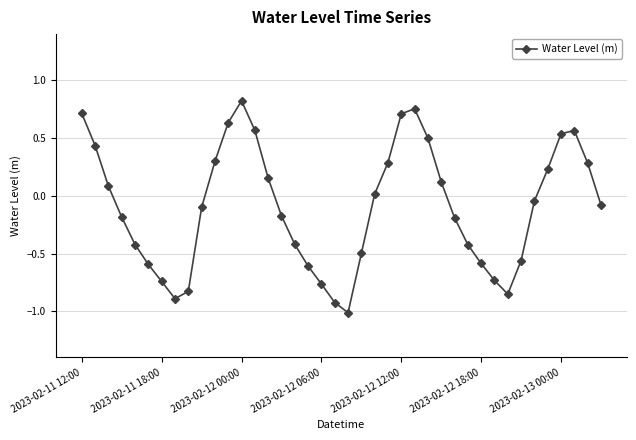

How many data points does each series have?

40